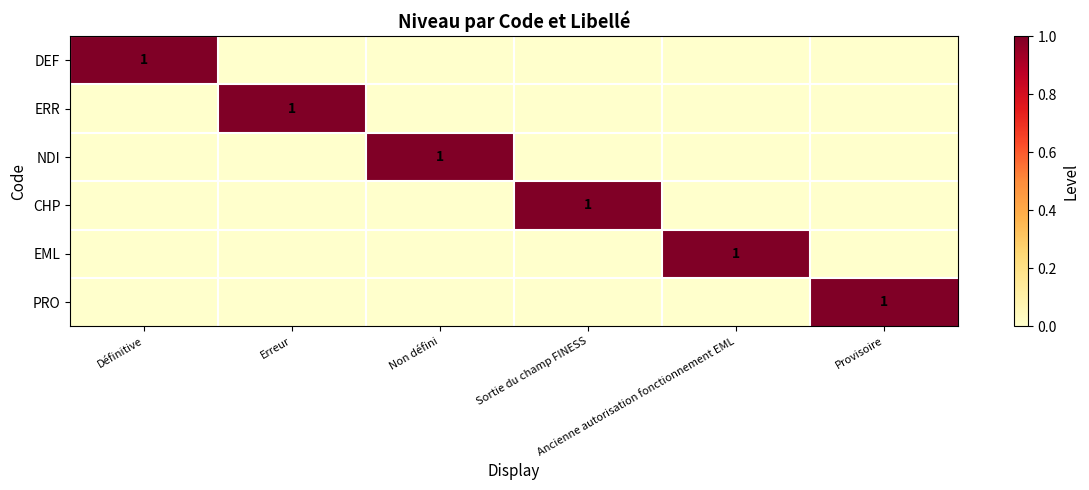

How many positive values does the DEF series have?

1